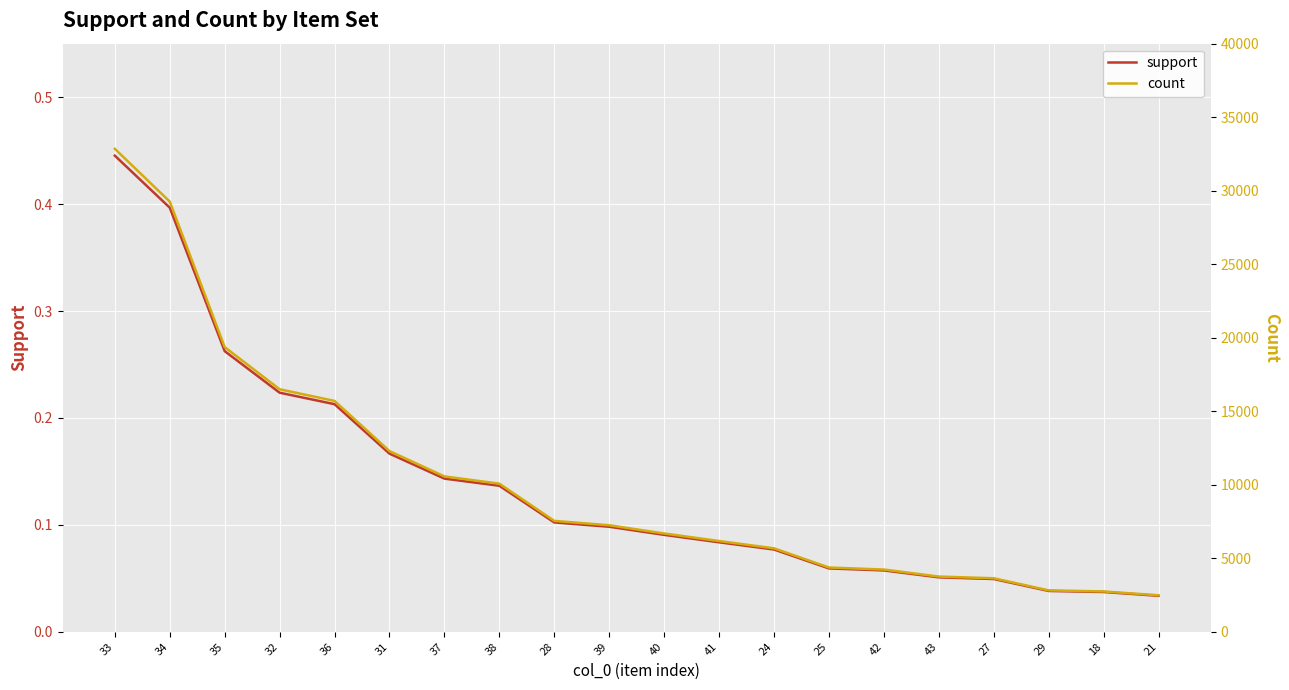

Is it true that support equals 0.0 at 27?

True